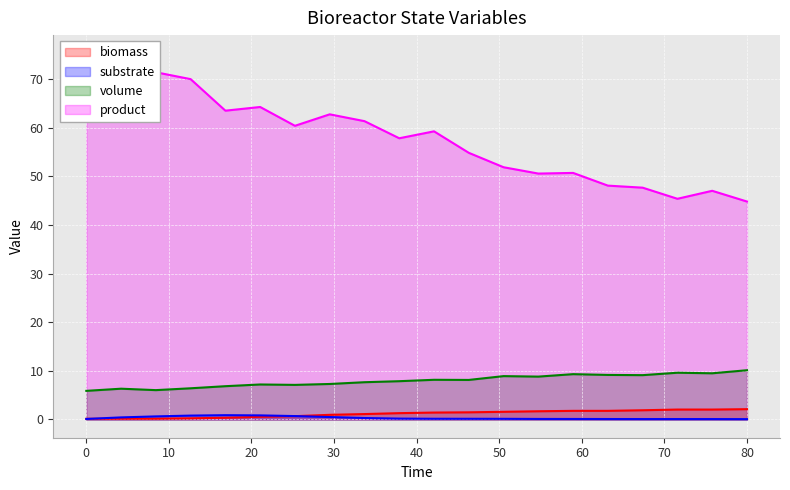

True or false: product has more than 1 points higher than both neighbors.

True